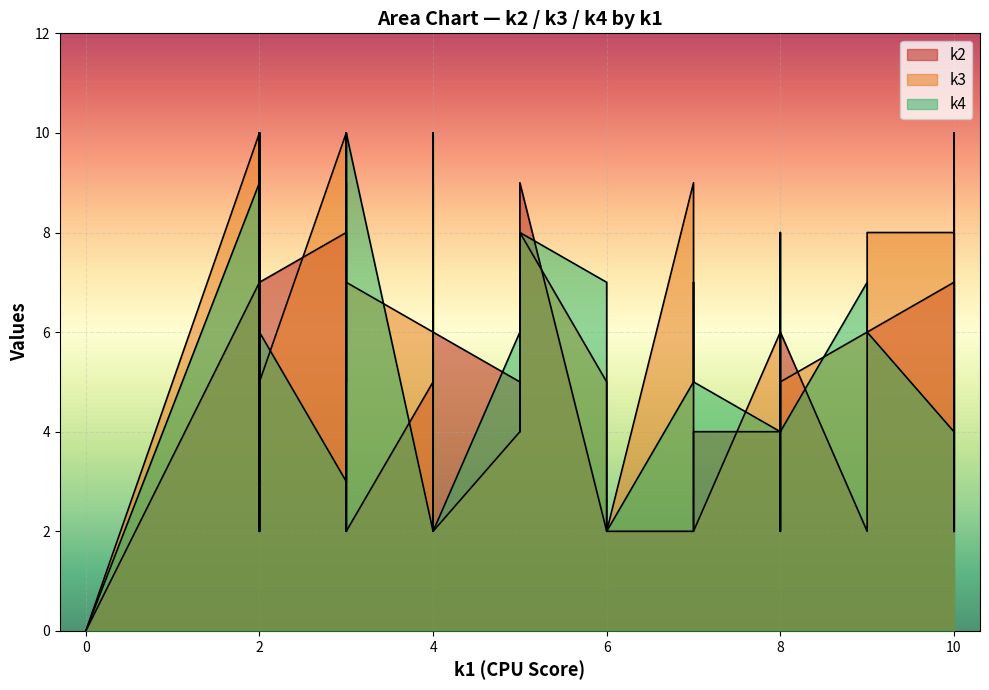

Reading left to right, list all the values displayed in this chart.

k2: 0	7	6	2	4	5	5	2	9	6	7	2	2	10	5	6	8	8	9	6	7	6	6	4	2	2	5	2	3	2	2	9	7	4	5	9	8	4	2	7
k3: 0	10	2	9	7	2	9	3	7	3	7	6	5	3	4	5	10	10	6	8	8	2	6	7	7	10	10	6	10	9	8	8	5	2	6	10	2	6	2	2
k4: 0	9	2	2	8	8	10	9	7	2	2	3	7	5	6	4	3	7	2	6	4	8	2	7	10	9	8	7	7	5	3	8	6	5	2	2	3	4	2	5